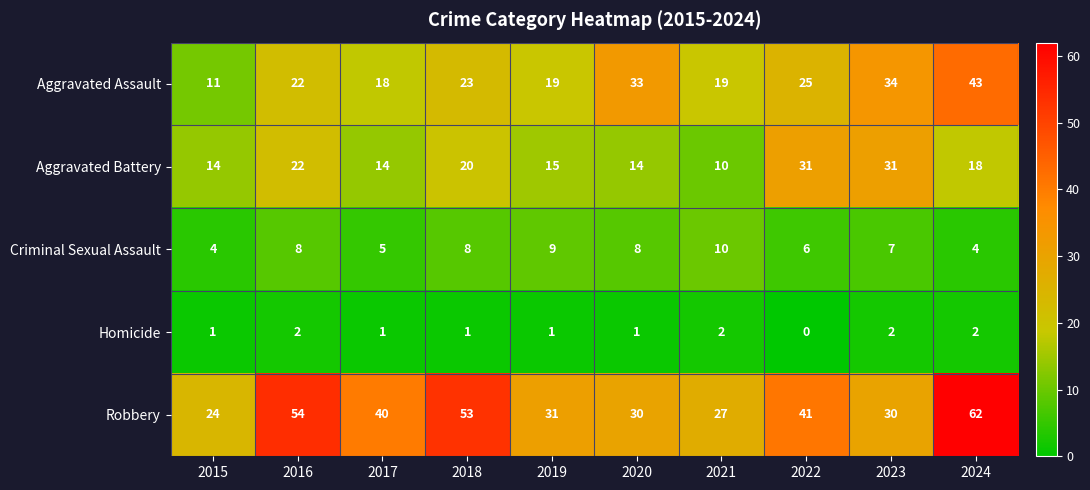

What is the maximum value shown in the chart?

62